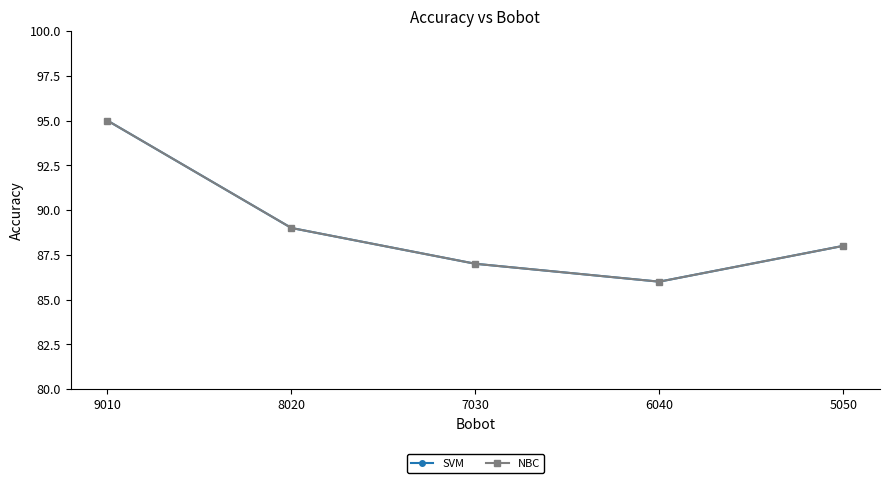

The value of SVM at 5050 is 88. True or false?

True